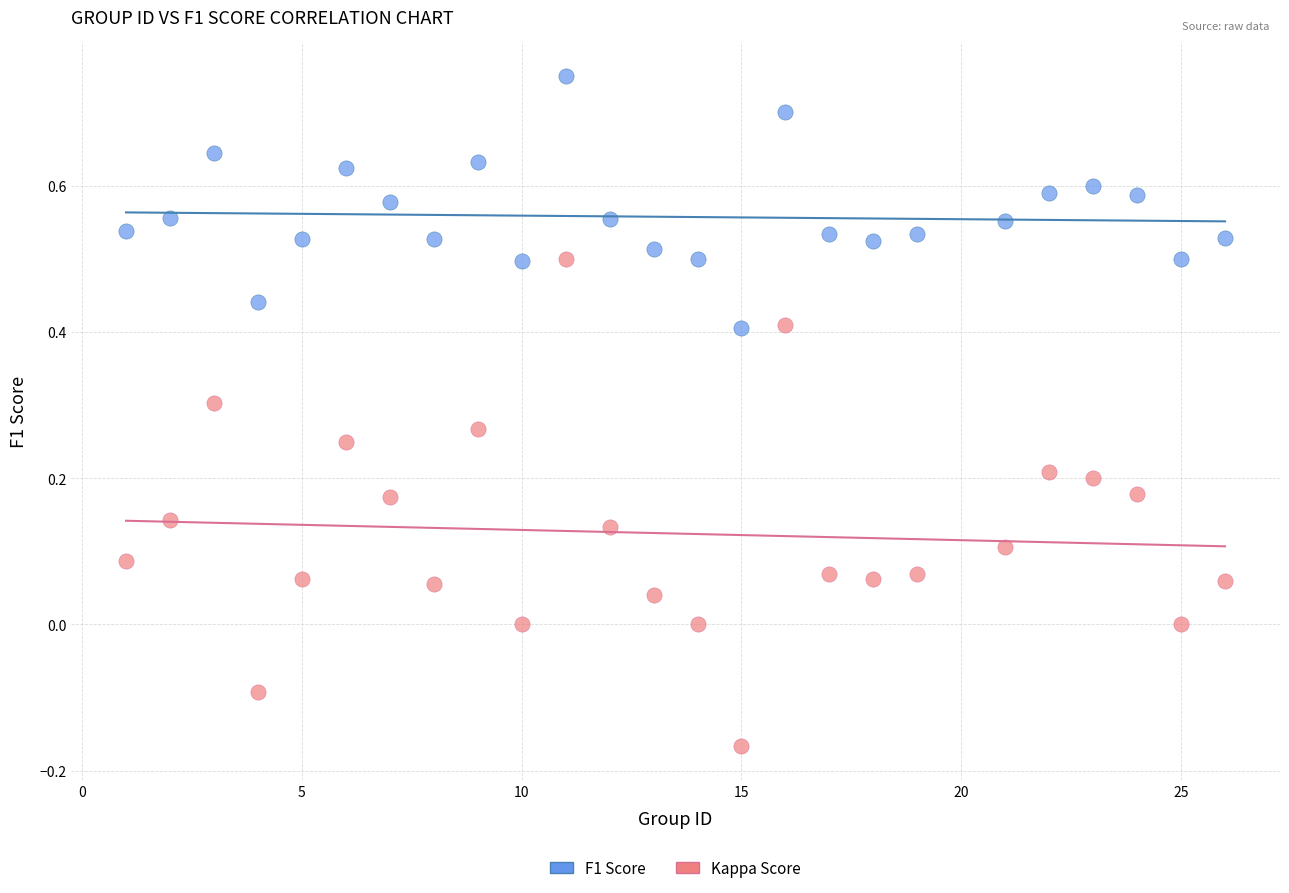

Which series reaches the minimum Y coordinate?

Kappa Score